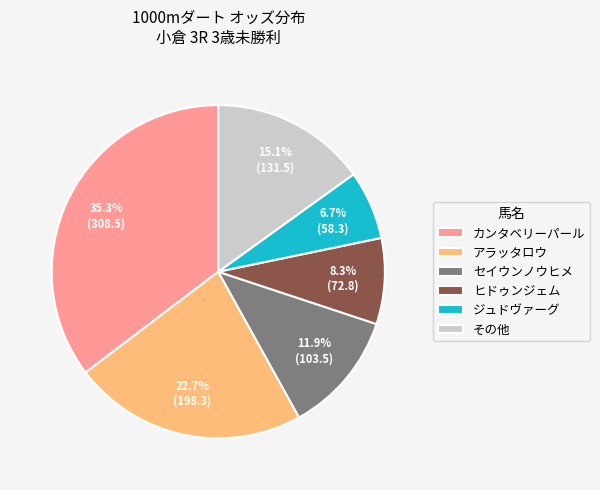

Does any single category account for the majority?

No